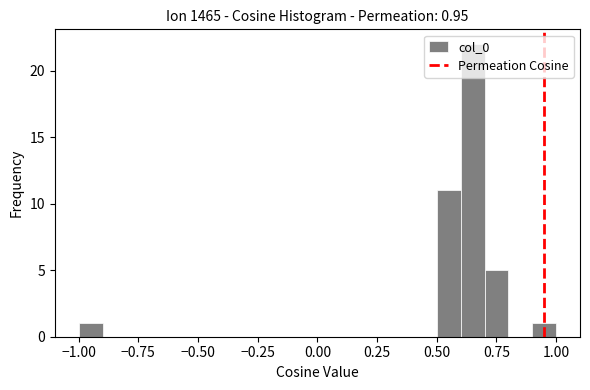

Around what value on the x-axis is the tallest bar? Give the approximate position of its centre, as read against the axis.

0.65